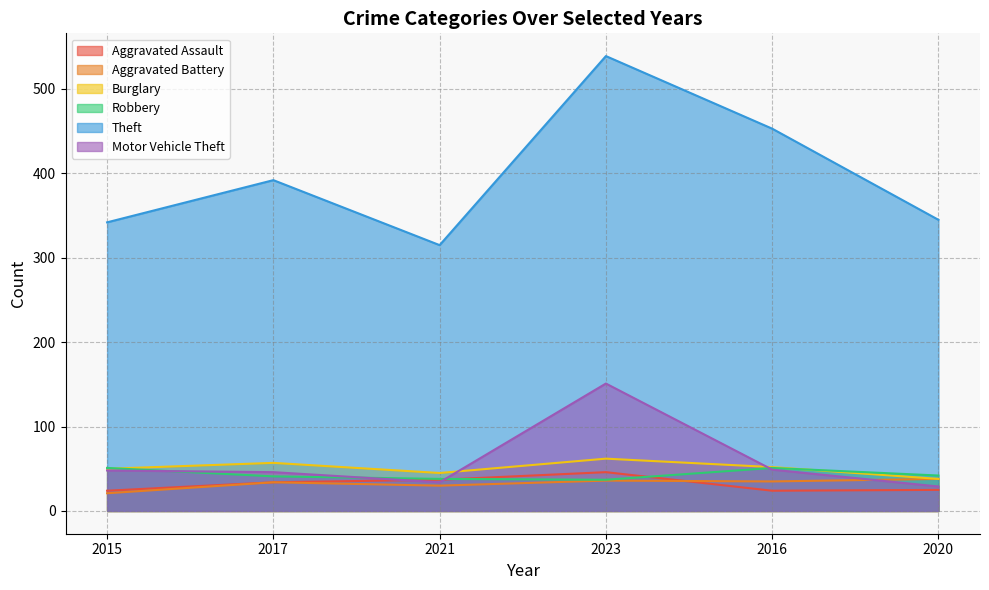

True or false: Robbery has more than 1 points higher than both neighbors.

False